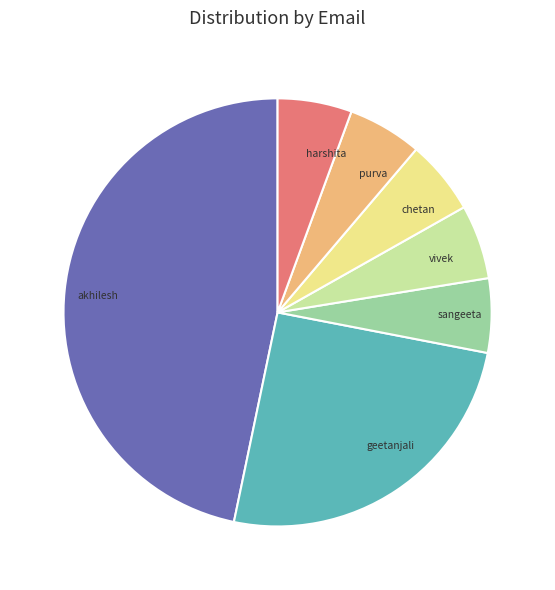

Is there any slice that represents more than half of the pie?

No